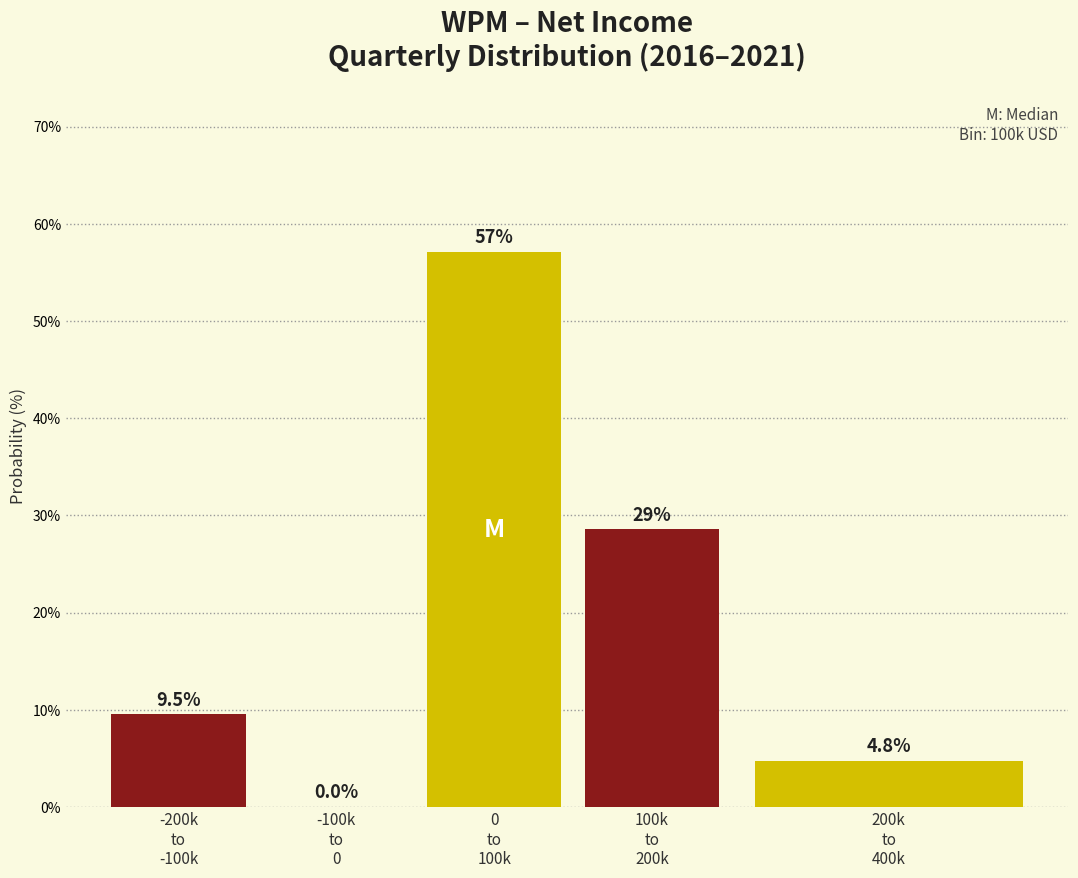

What is the sum of all values?

100.0